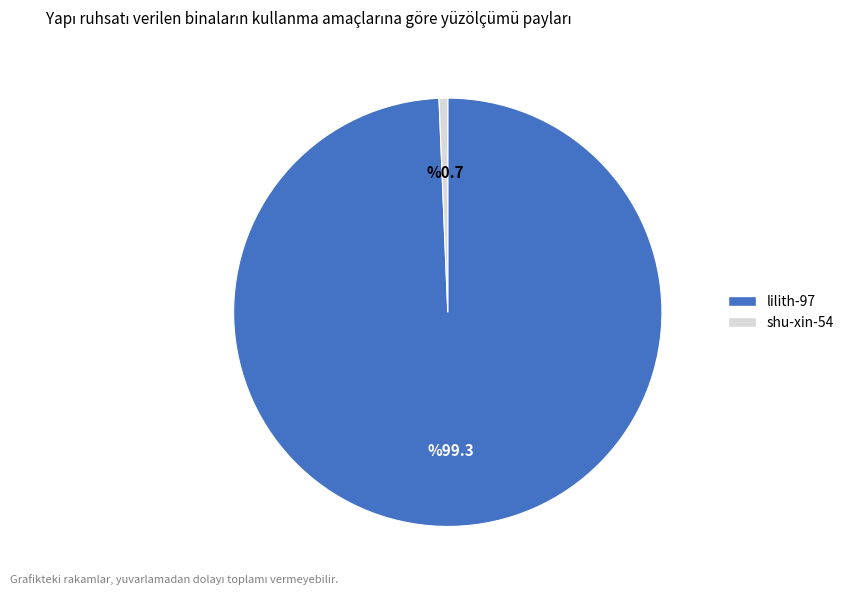

Count the number of slices in the pie.

2